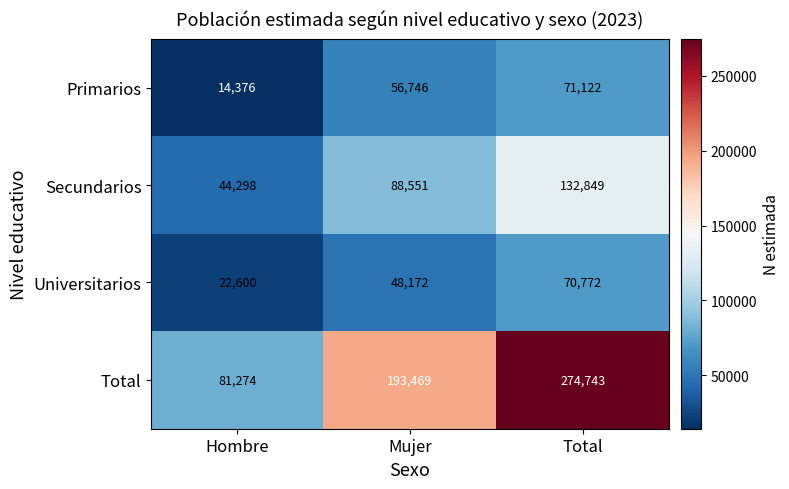

The value of Secundarios at Hombre is 20422. True or false?

False